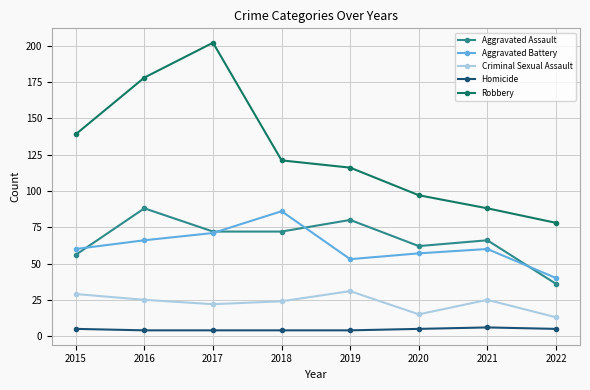

True or false: Homicide and Aggravated Battery cross at least once.

False